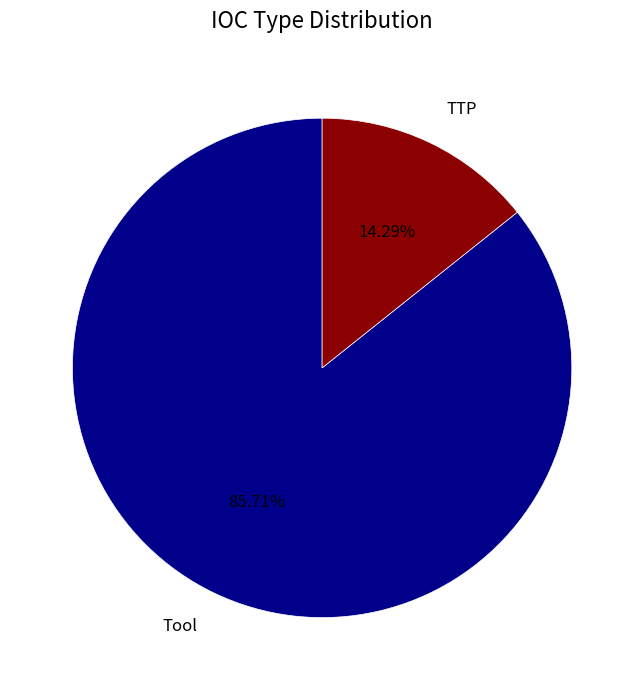

To the nearest percent, what is the average slice percentage?

50%